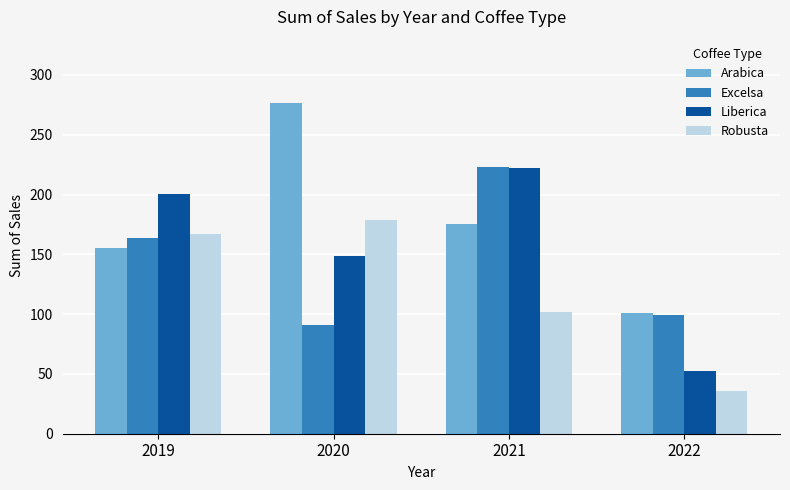

Which category has the lowest value in the Excelsa series?

2020